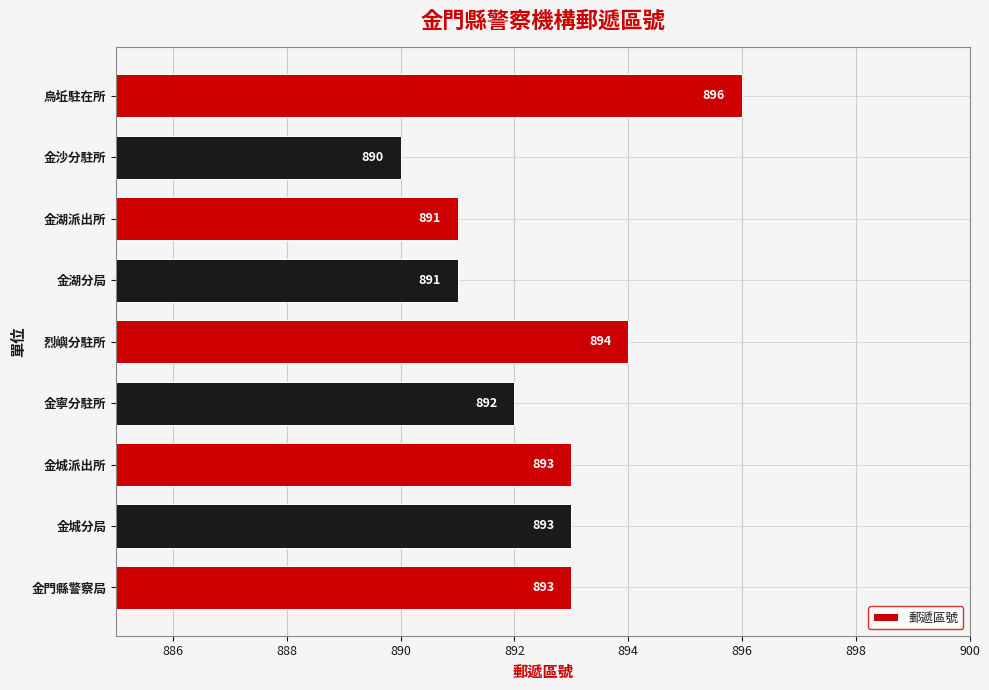

Are the bars horizontal?

Yes